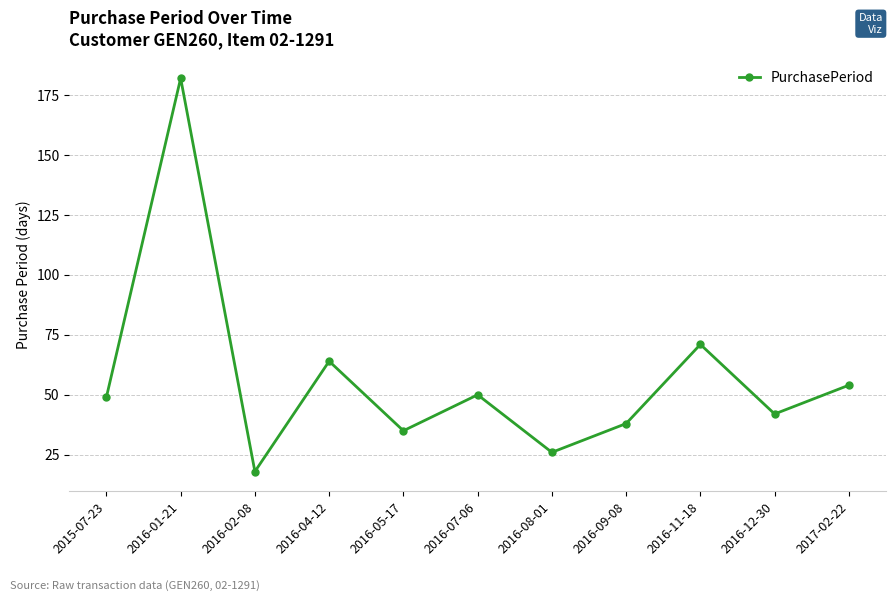

What is the maximum value shown in the chart?

182